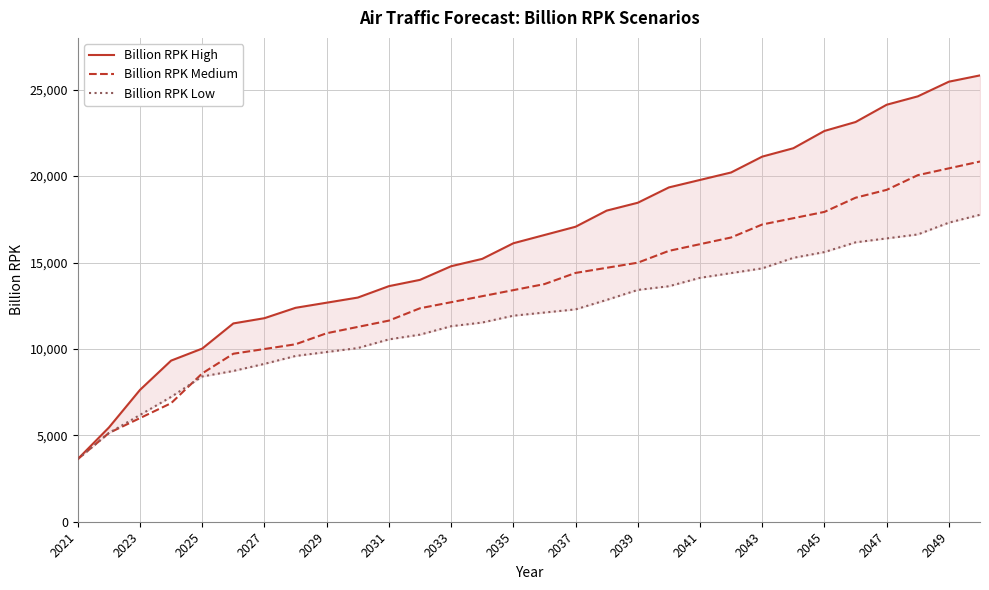

How many categories are shown in the chart?

30